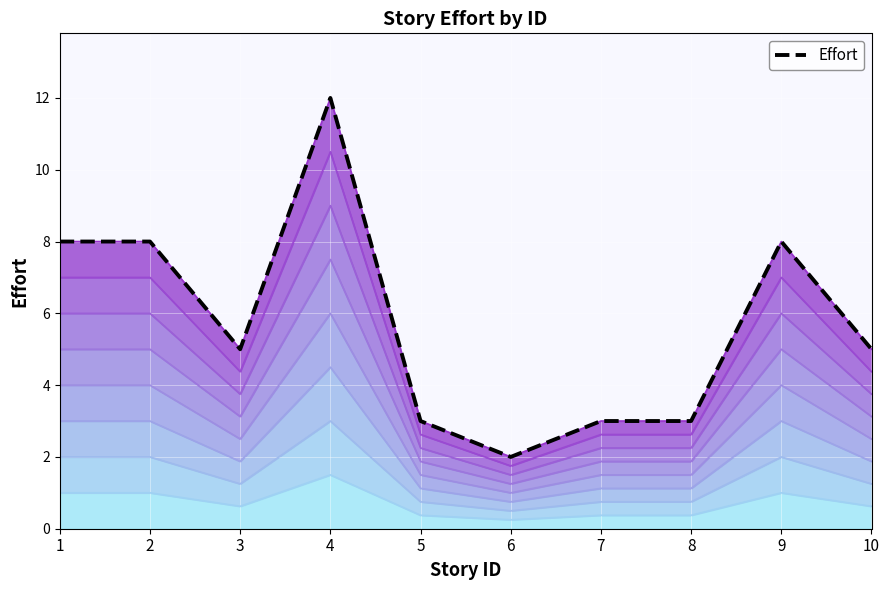

Is it true that the value at 1 is 14?

False